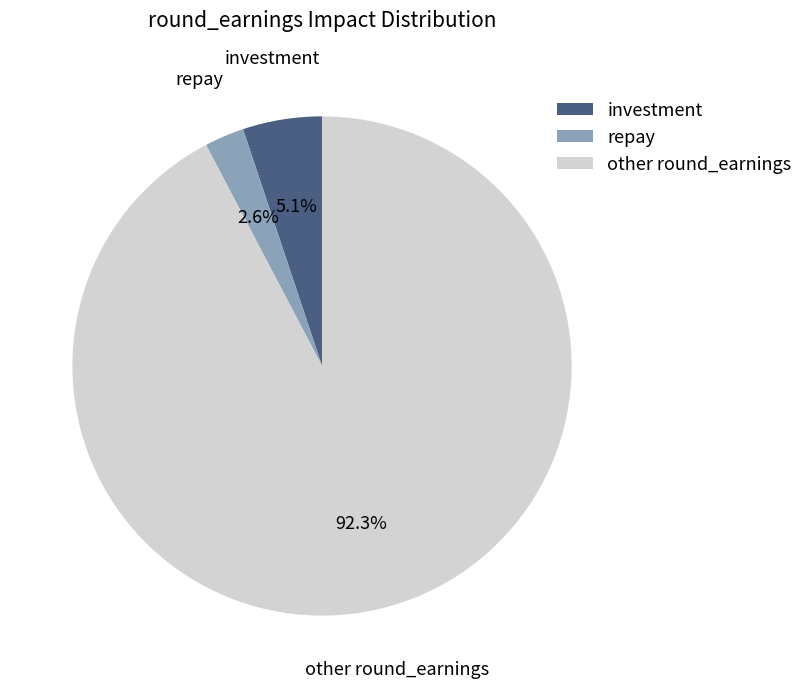

Which slice is the largest?

other round_earnings